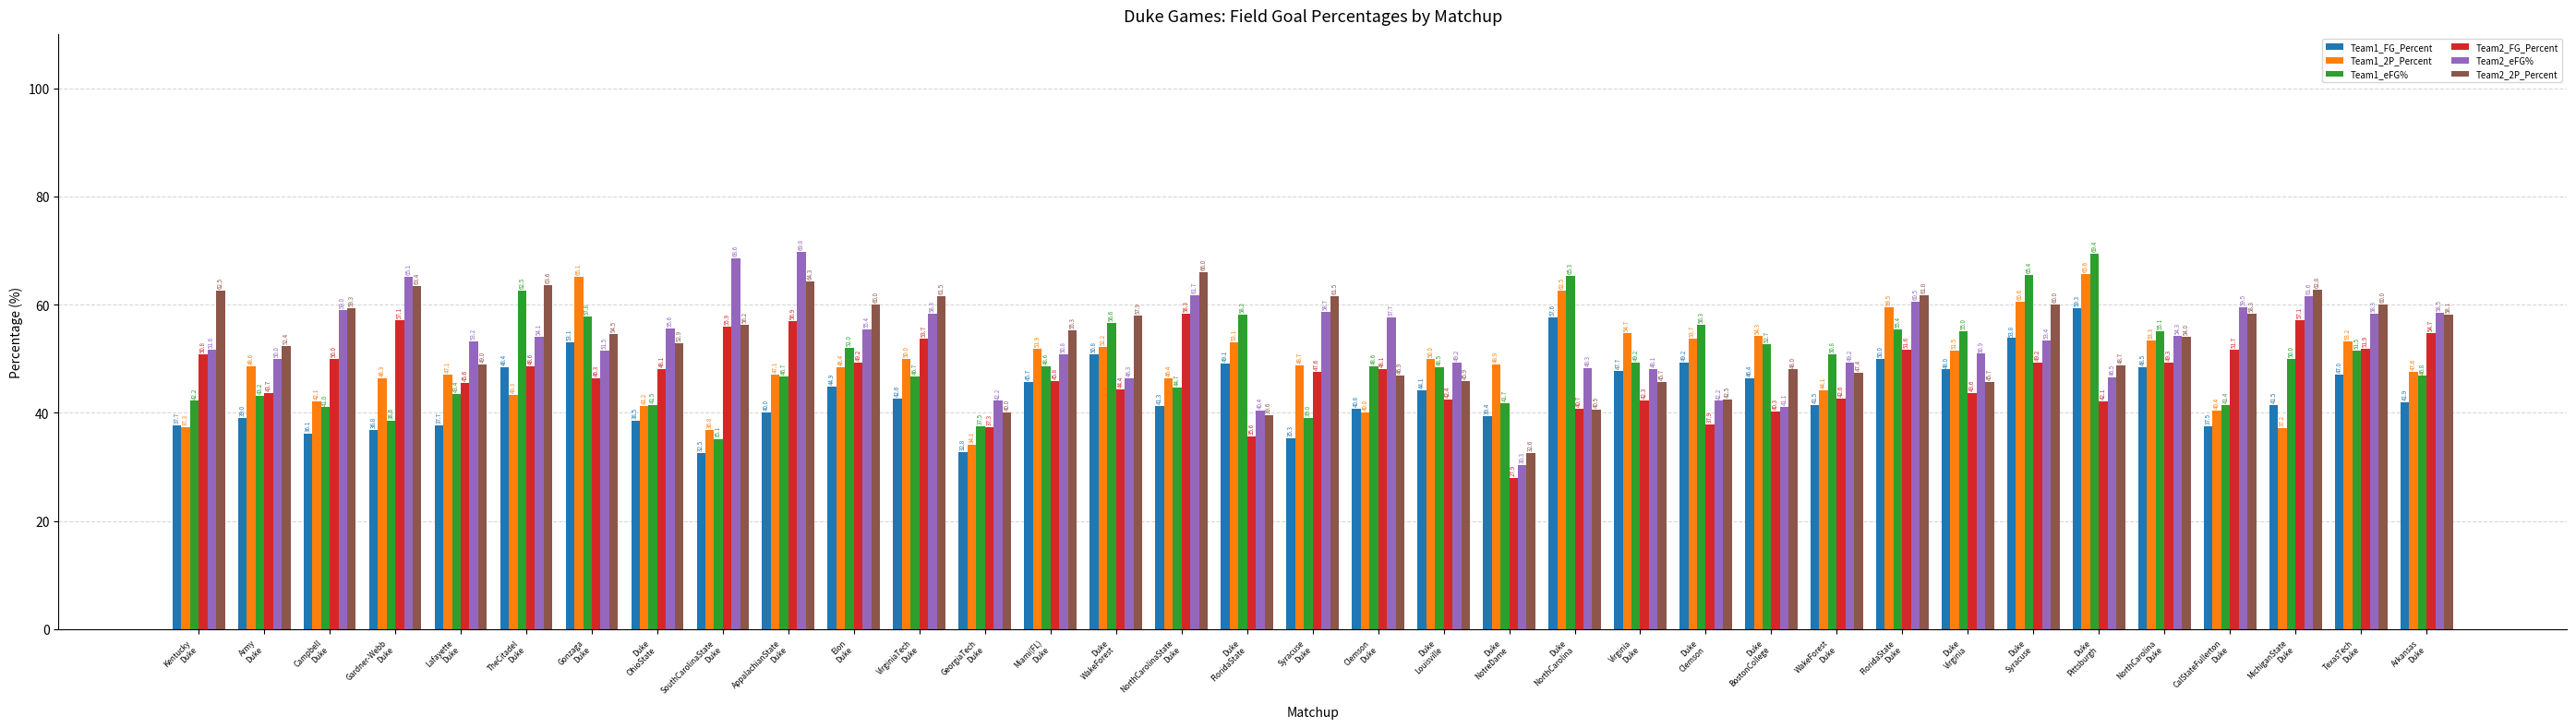

Is the value of Team1_FG_Percent at Duke
BostonCollege greater than the value of Team2_FG_Percent at Miami(FL)
Duke?

Yes